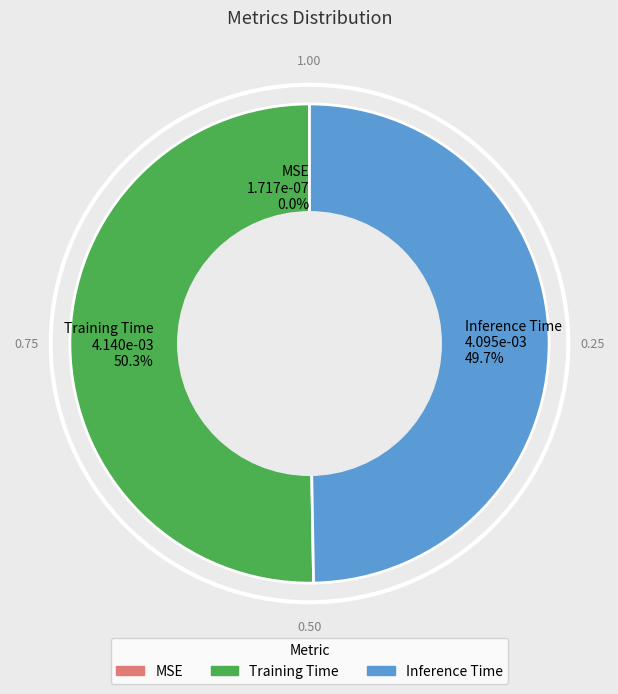

Do Training Time 4.140e-03 50.3% and Inference Time 4.095e-03 49.7% together represent more than half of the pie?

Yes